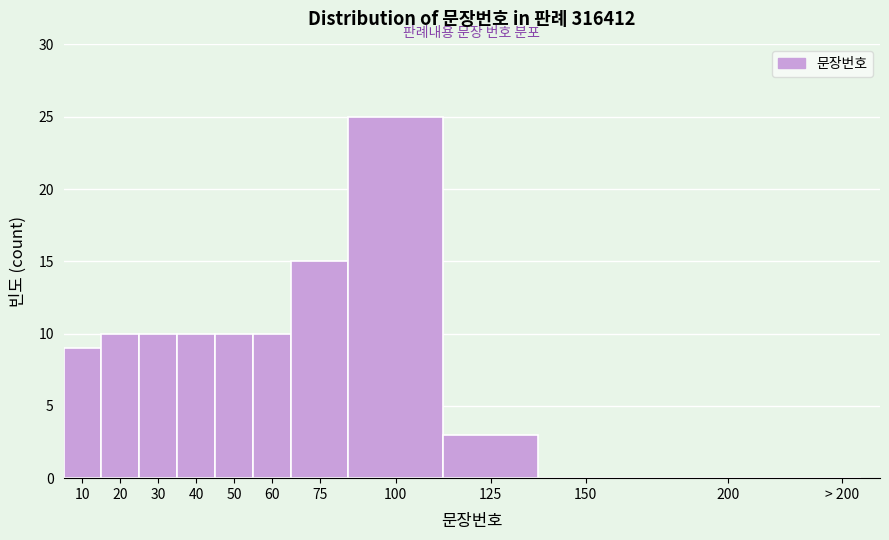

Reading right to left, transcribe all the data shown in this chart.

> 200=0	200=0	150=0	125=3	100=25	75=15	60=10	50=10	40=10	30=10	20=10	10=9